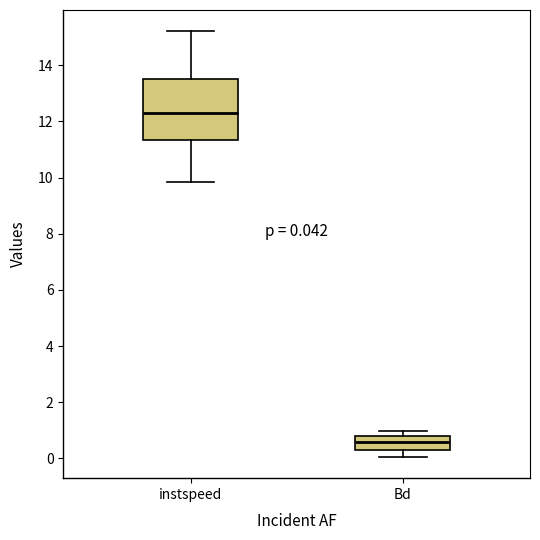

Which box has the lowest median line?

Bd